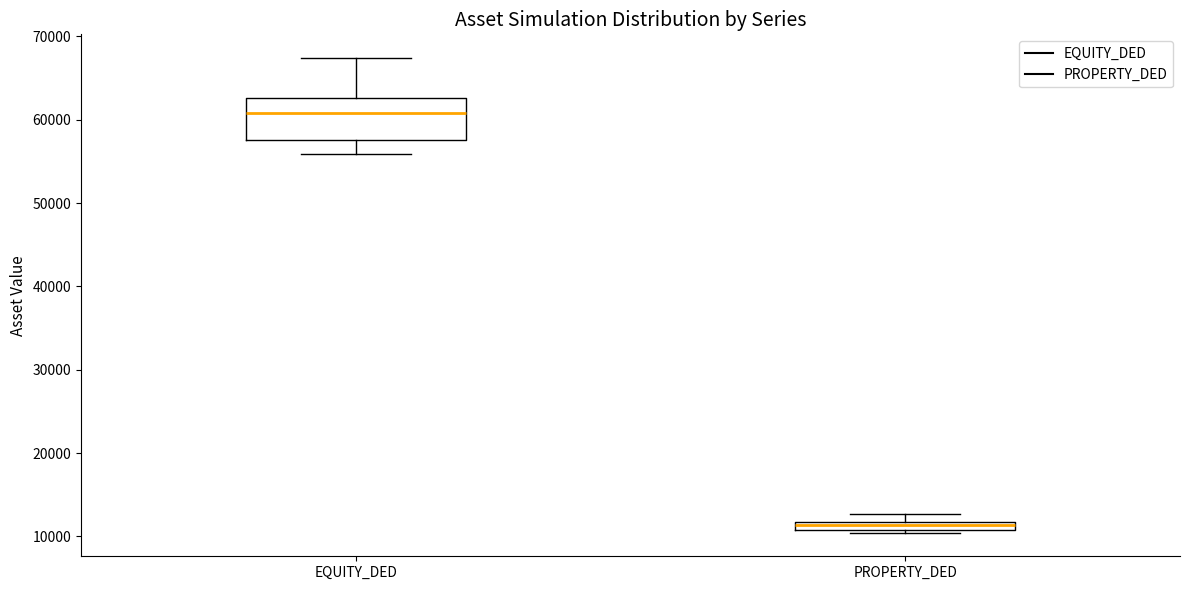

Comparing the boxes themselves (not the whiskers), which one is the tallest?

EQUITY_DED